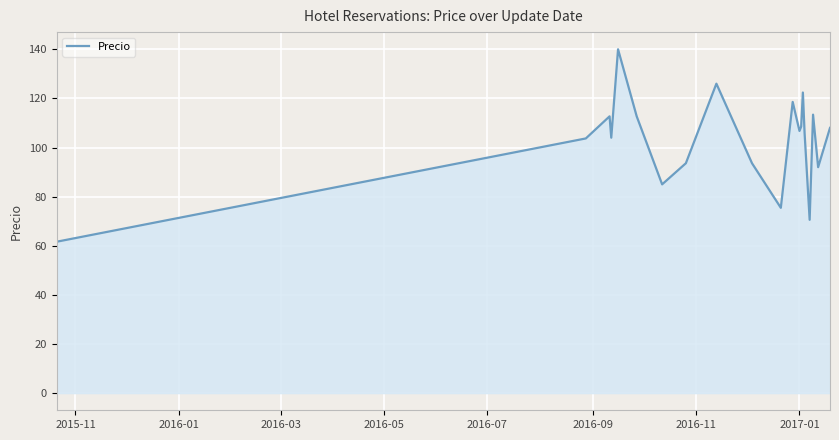

What is the maximum value shown in the chart?

140.0